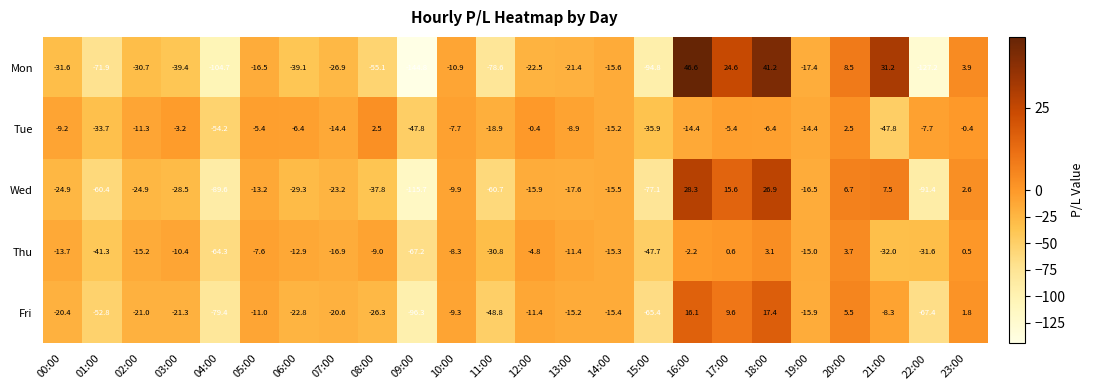

How many data points in Wed are above -17?

11